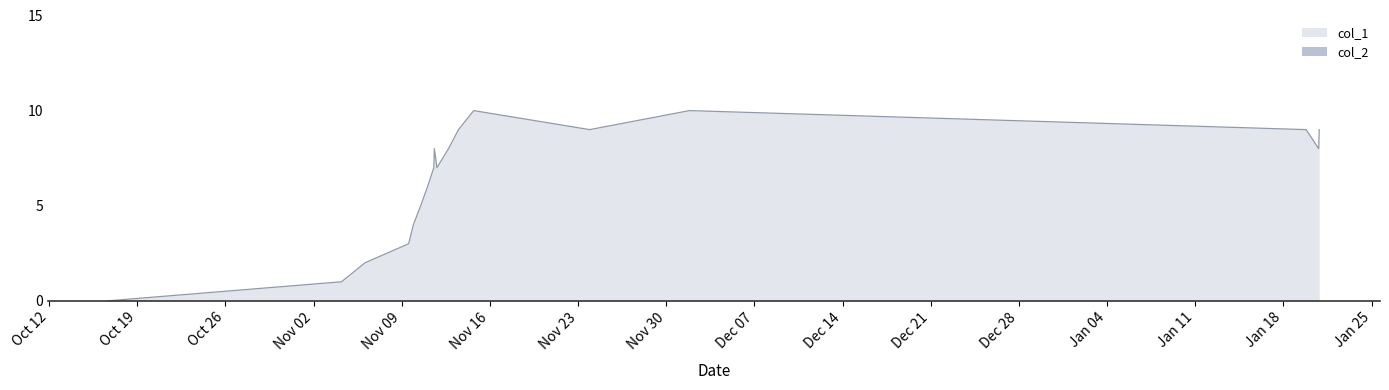

How many interior local peaks (higher than both neighbors) does the data have?

3